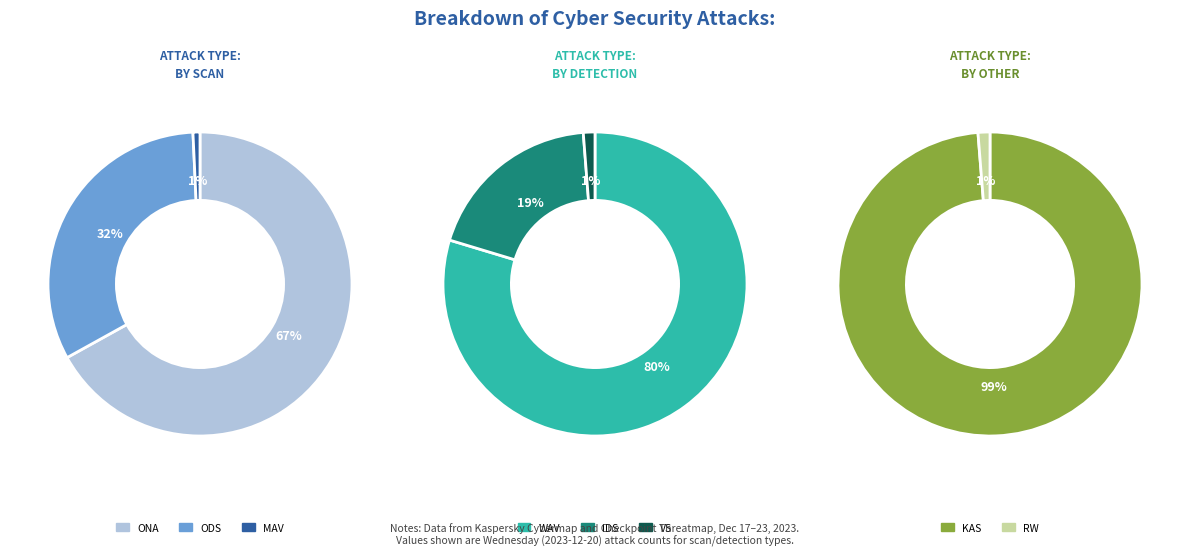

Do ONA and IDS together represent more than half of the pie?

No